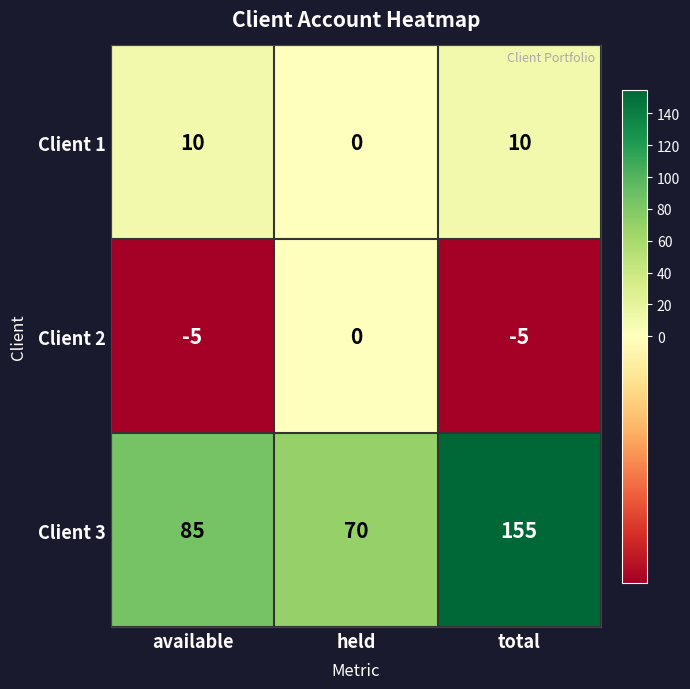

Which series has the largest total across all categories?

Client 3